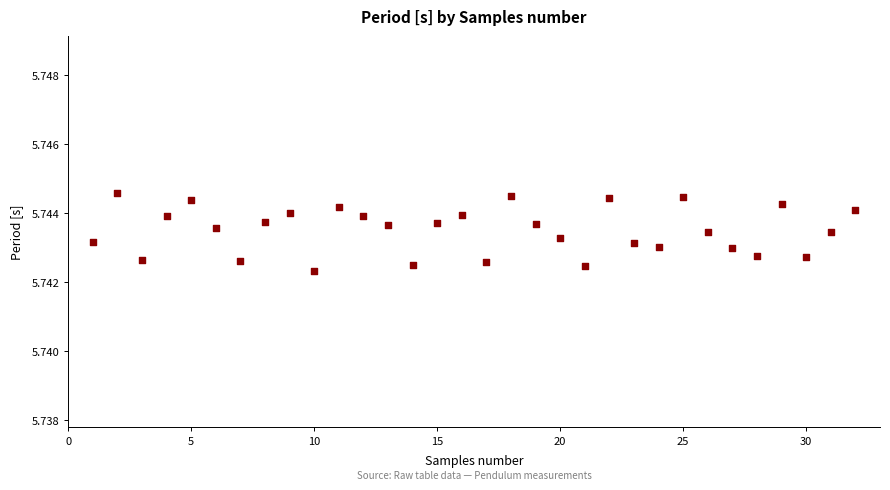

What is the range of X values (max minus min)?

31.0